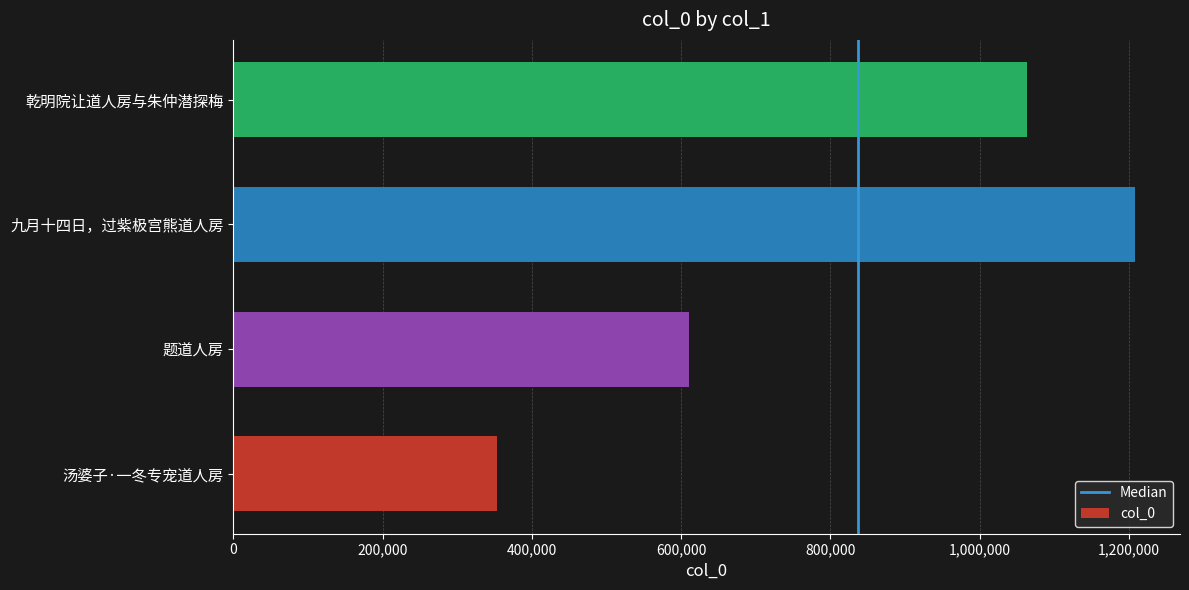

List the labels in order of value, largest first.

九月十四日，过紫极宫熊道人房, 乾明院让道人房与朱仲潜探梅, 题道人房, 汤婆子·一冬专宠道人房